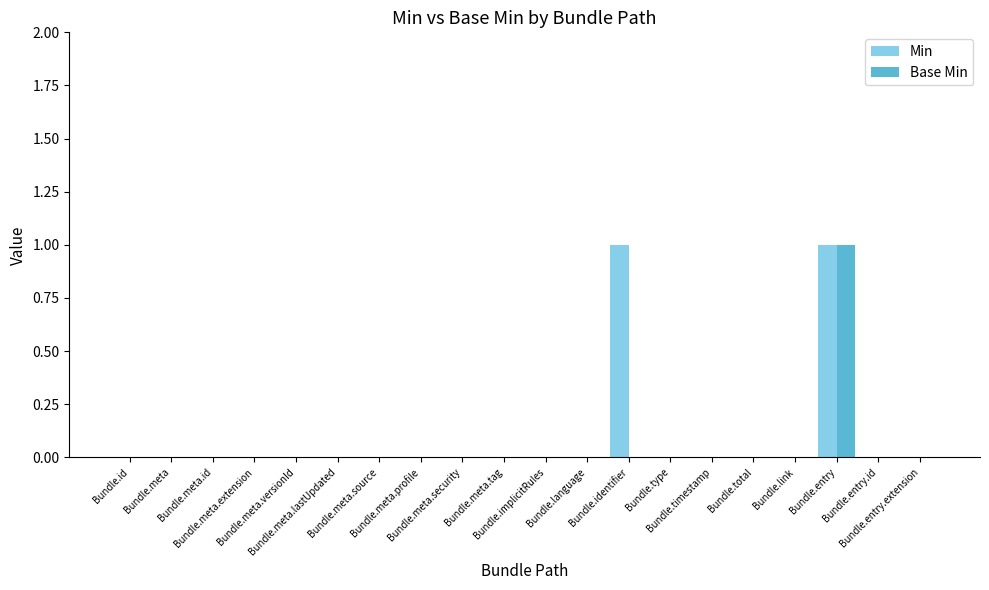

What are all the series names shown in the legend?

Min, Base Min